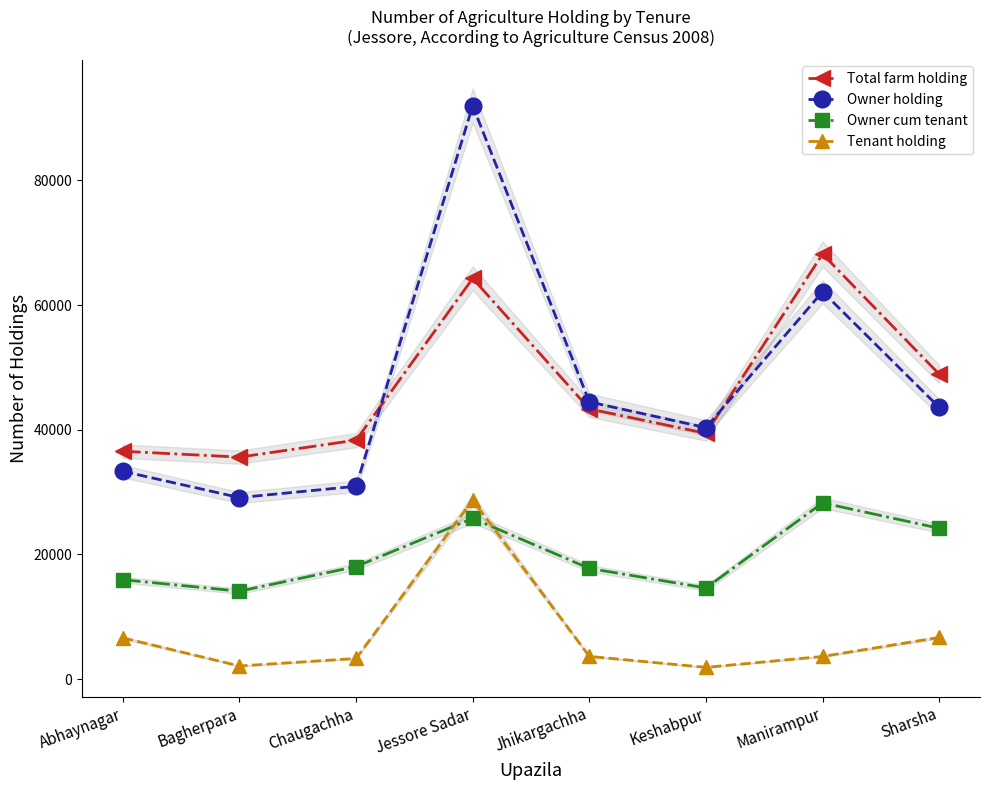

Which label corresponds to the smallest value in the chart?

Keshabpur